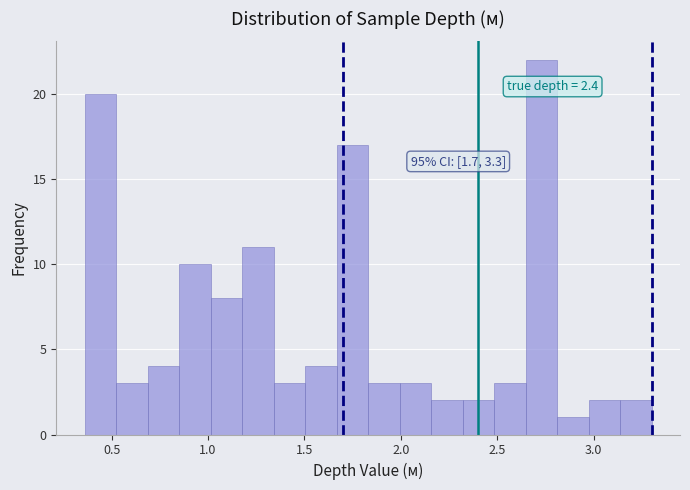

Read against the x-axis, roughly where is the centre of the tallest bar?

2.75